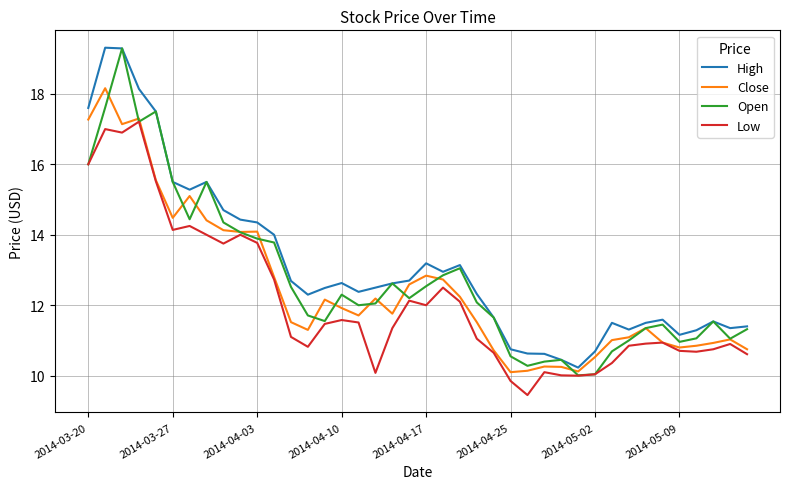

True or false: Low and High intersect in this chart.

False